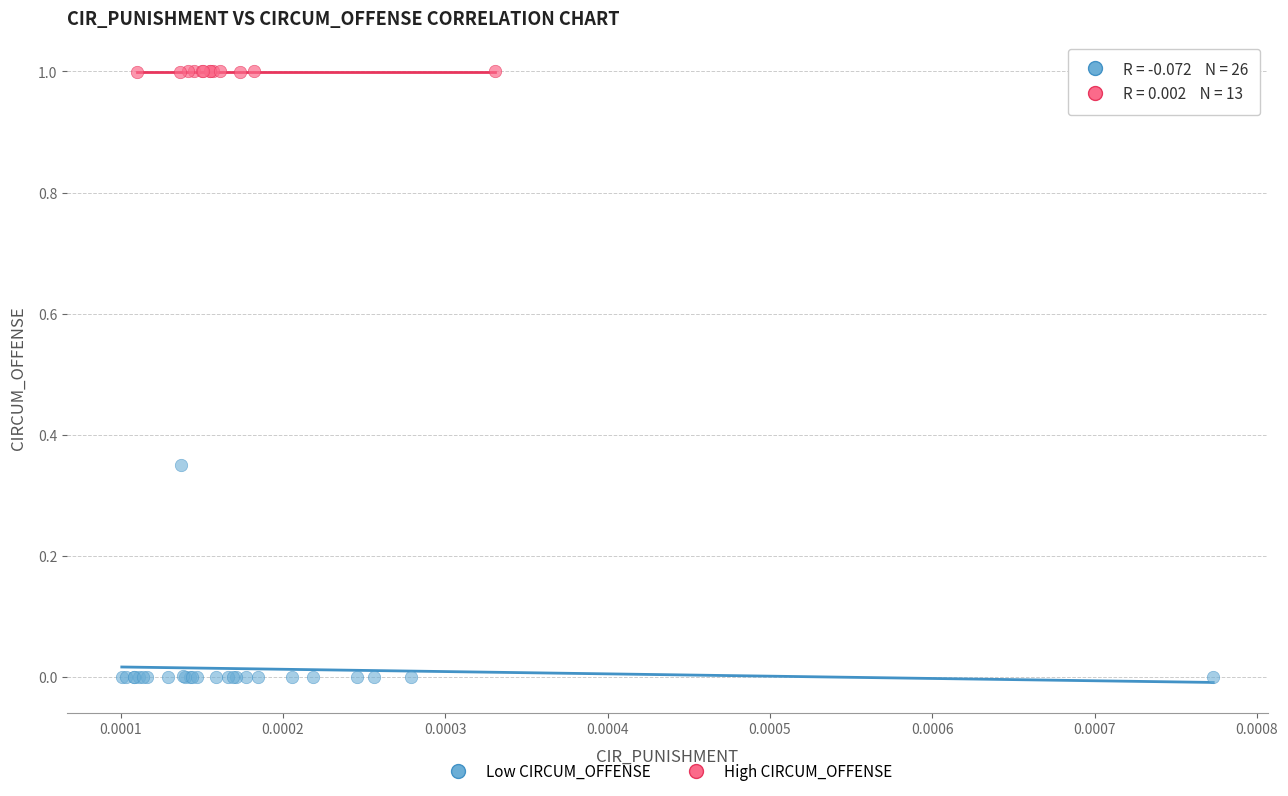

What are all the series names shown in the legend?

Low CIRCUM_OFFENSE, High CIRCUM_OFFENSE